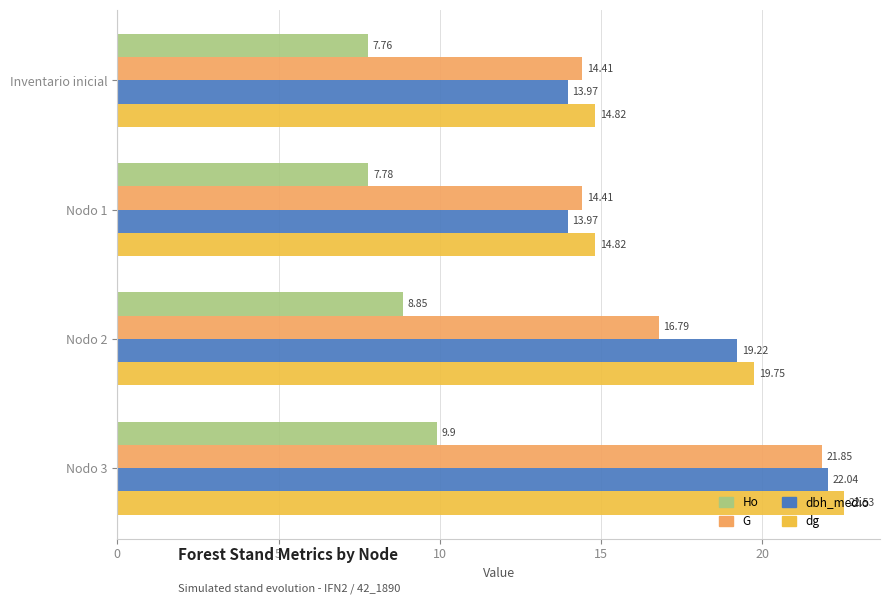

What is the total value across all series at Nodo 2?

64.6